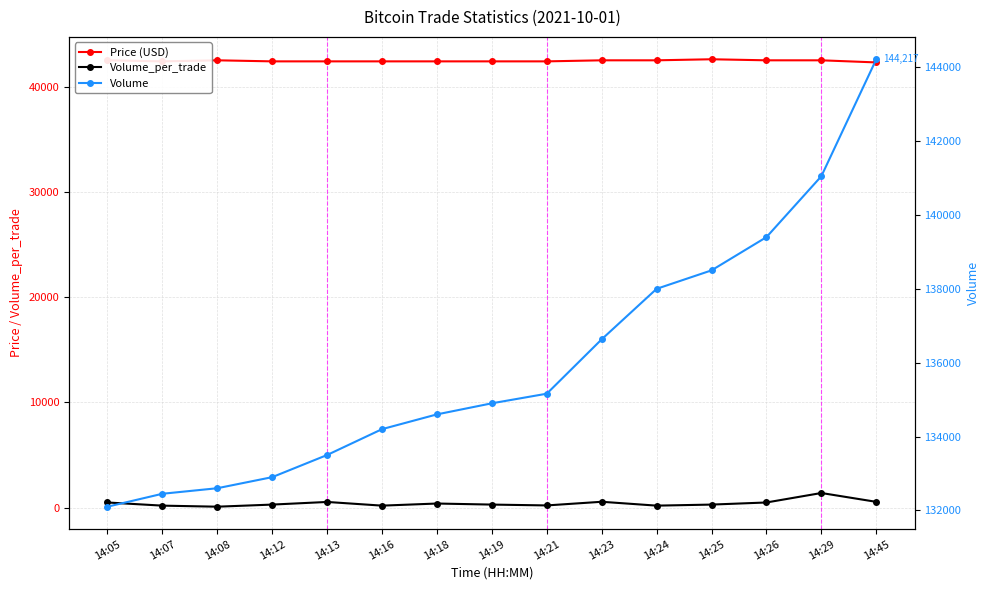

True or false: Price (USD) and Volume_per_trade intersect in this chart.

False